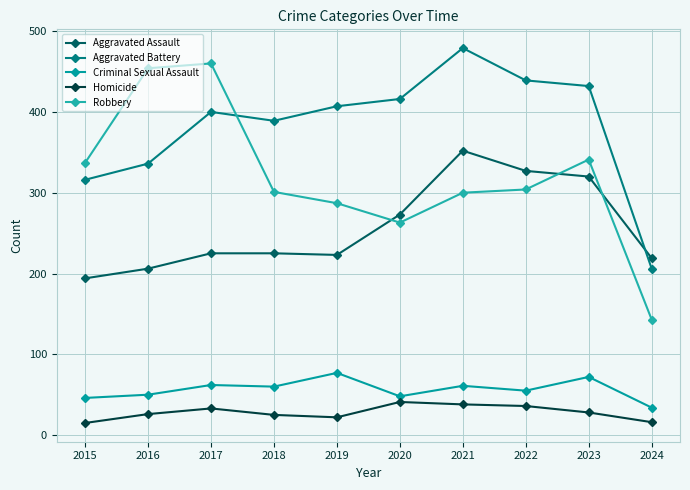

At which label does Aggravated Battery first exceed 407?

2020